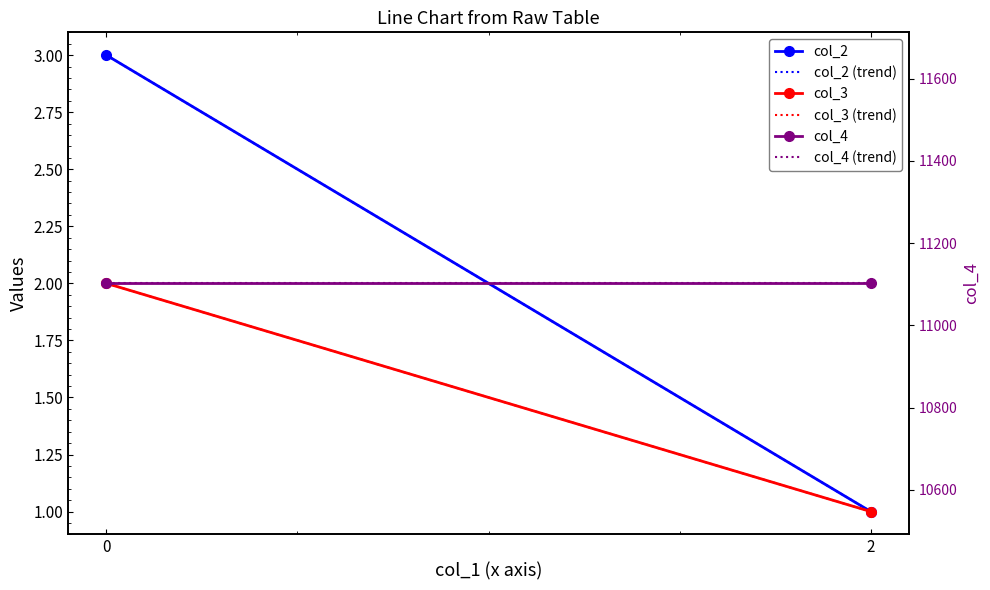

Reading left to right, list all the values displayed in this chart.

col_2: 2=1	0=3
col_2 (trend): 2=1	0=3
col_3: 2=1	0=2
col_3 (trend): 2=1	0=2
col_4: 2=11102	0=11102
col_4 (trend): 2=11102	0=11102